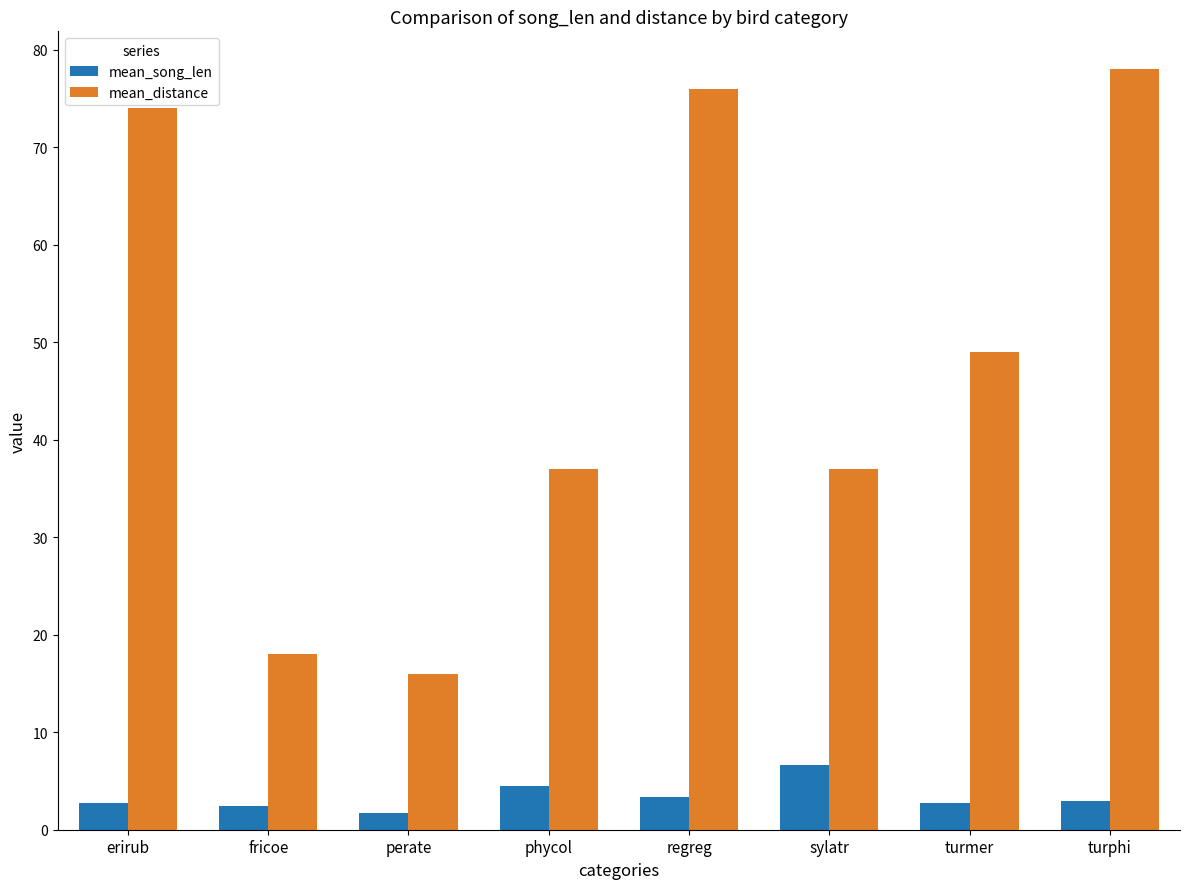

How many bars are there in each group?

2